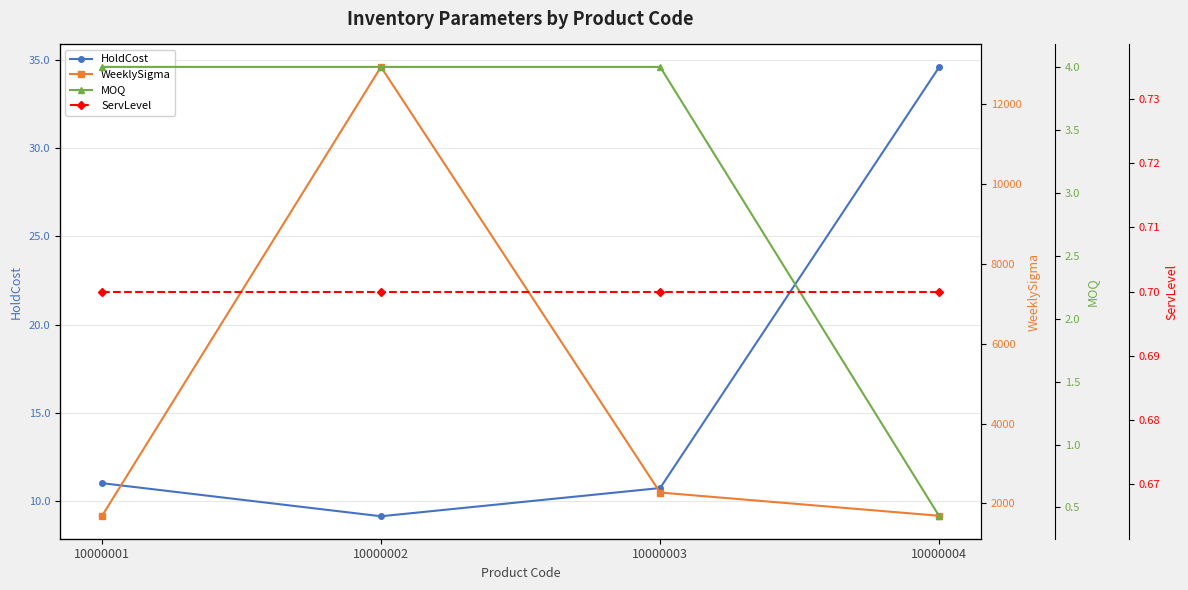

Rank the series at 10000001 from highest to lowest value.

WeeklySigma, HoldCost, MOQ, ServLevel